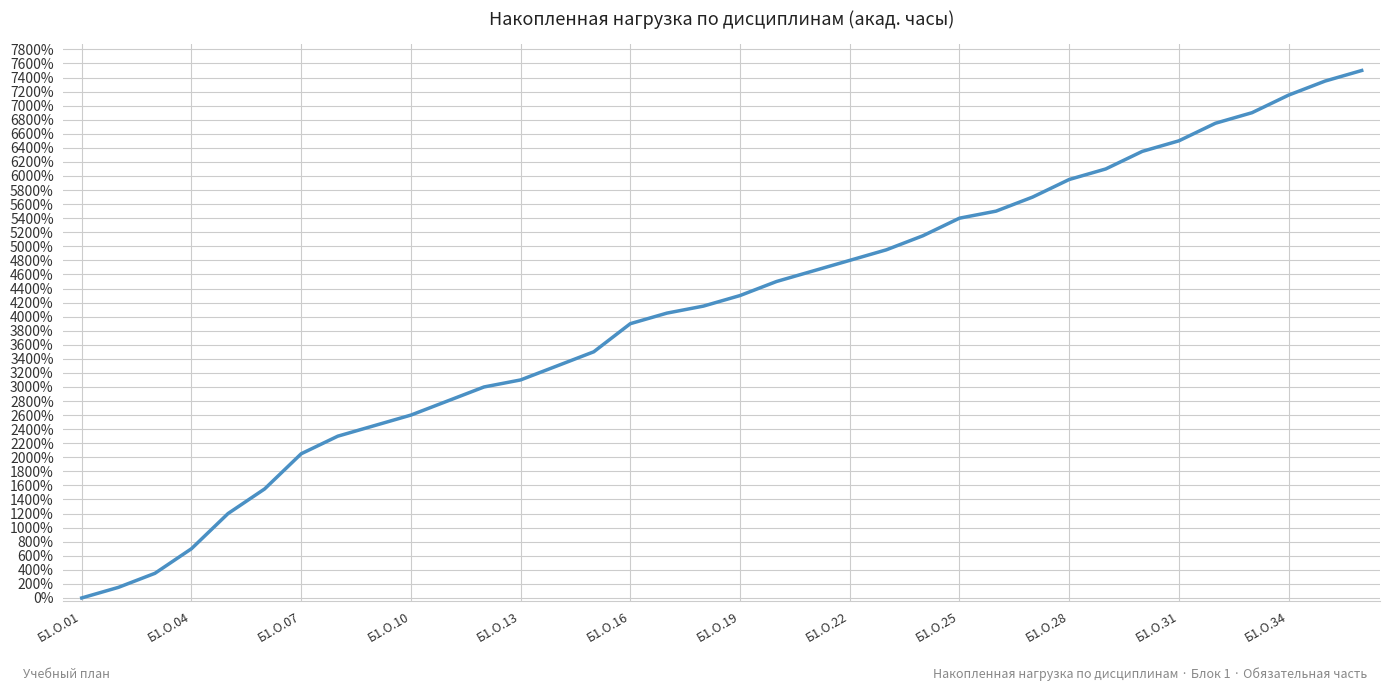

What is the maximum value shown in the chart?

7500